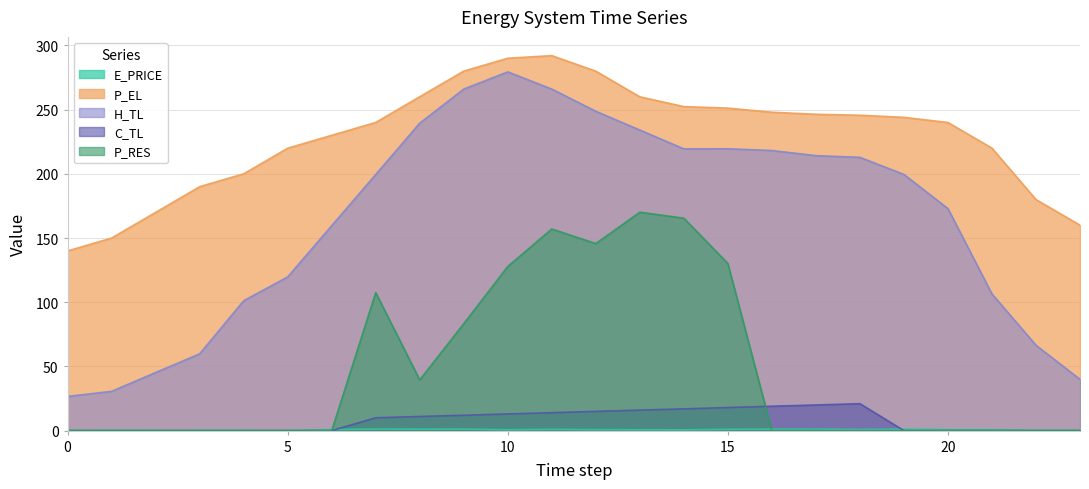

Does the chart display data point markers on the line(s)?

No